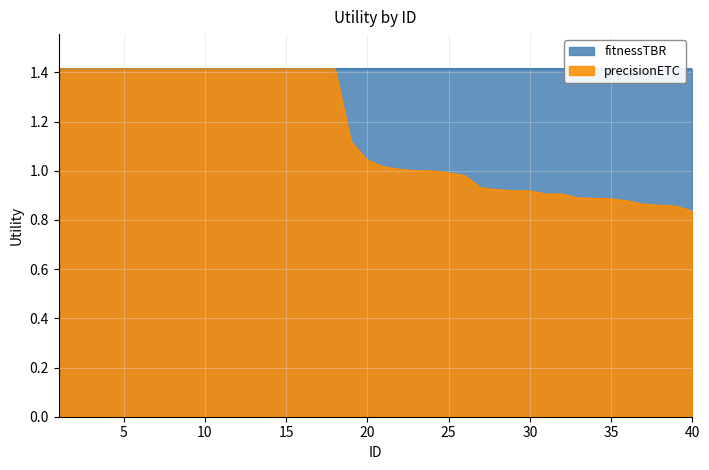

Reading right to left, list all the values displayed in this chart.

0.8	0.9	0.9	0.9	0.9	0.9	0.9	0.9	0.9	0.9	0.9	0.9	0.9	0.9	1.0	1.0	1.0	1.0	1.0	1.0	1.0	1.1	1.4	1.4	1.4	1.4	1.4	1.4	1.4	1.4	1.4	1.4	1.4	1.4	1.4	1.4	1.4	1.4	1.4	1.4